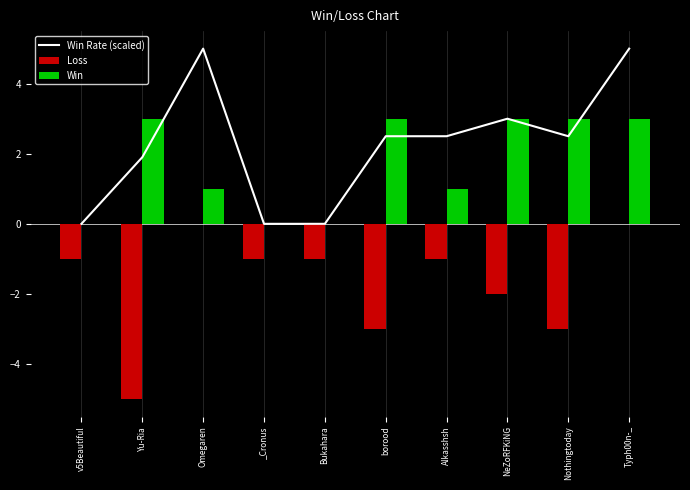

What is the value of the Win Rate (scaled) bar at the 3rd from the left?

5.0